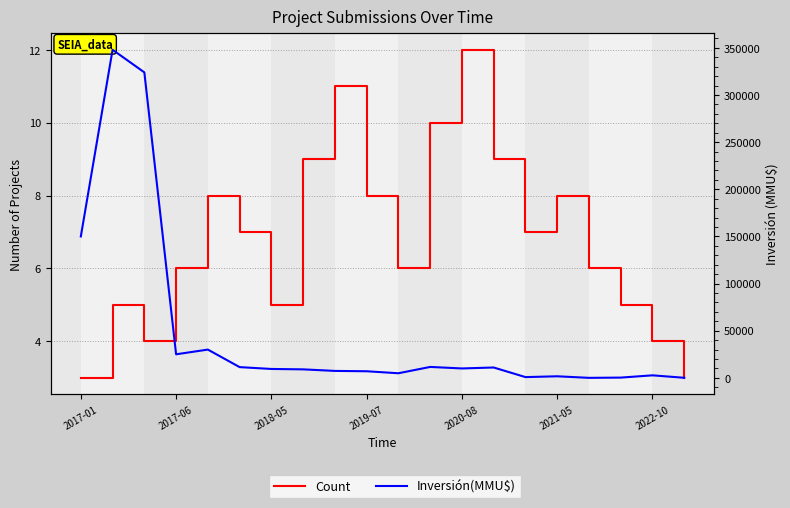

Is the value of Count at 2017-01 greater than the value of Inversión(MMU$) at 2017-01?

No